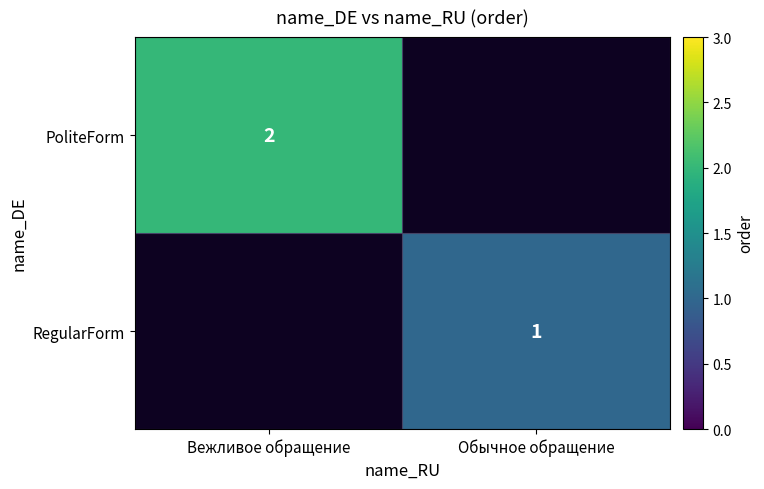

The RegularForm series shows 0 at Обычное обращение. True or false?

False